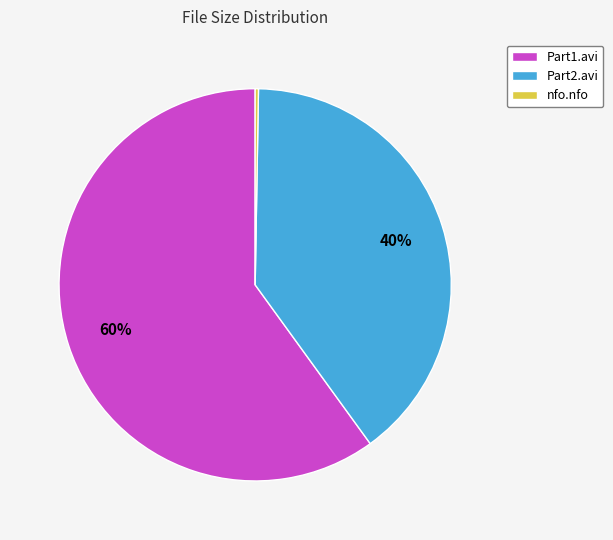

Which category accounts for the majority?

Part1.avi